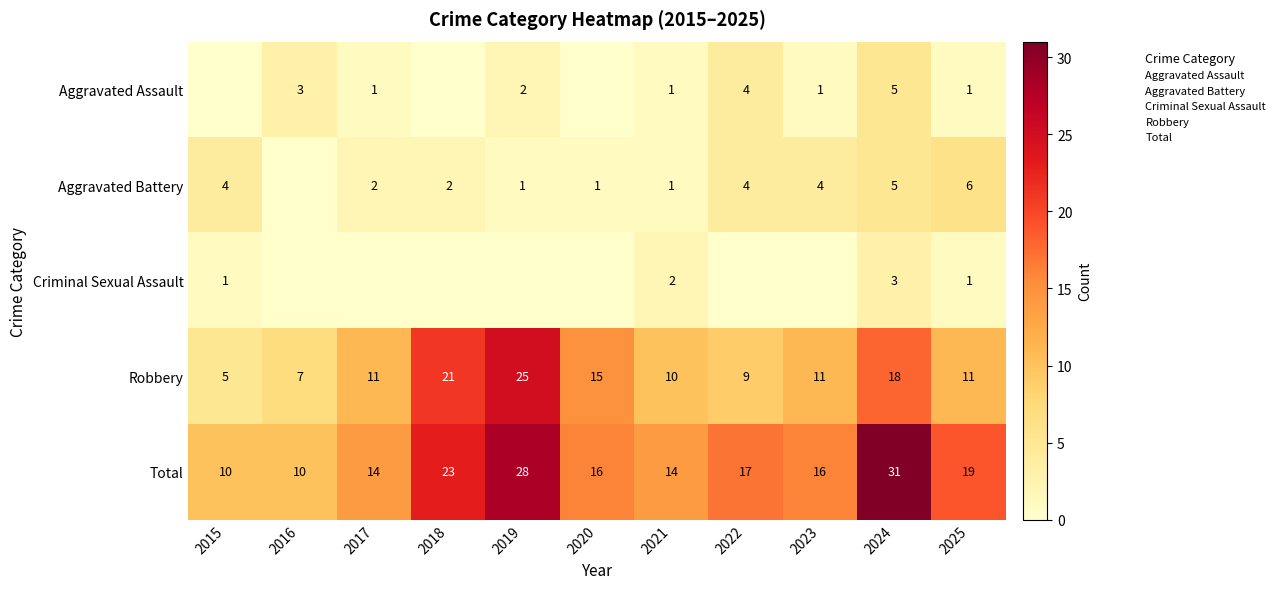

The value of Total at 2022 is 8. True or false?

False